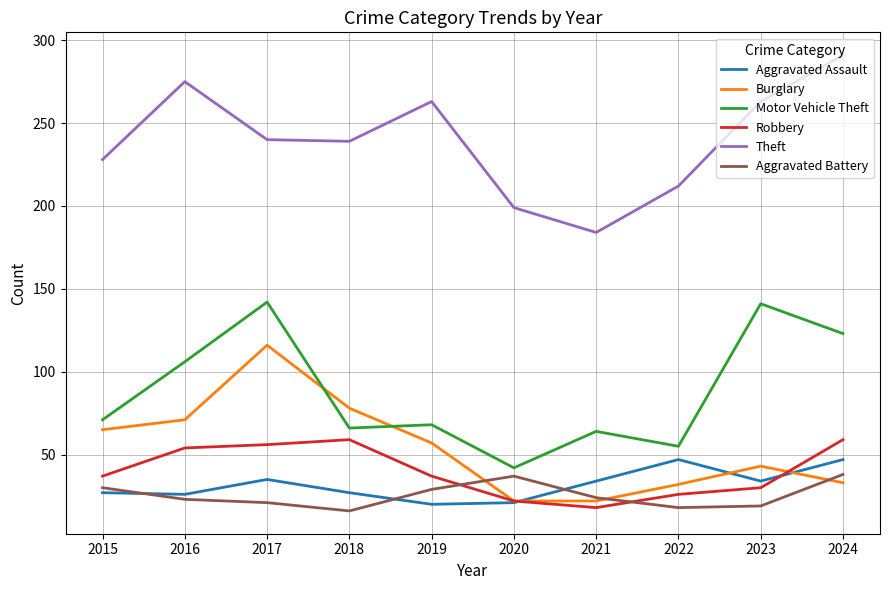

How many lines are shown in the chart?

6